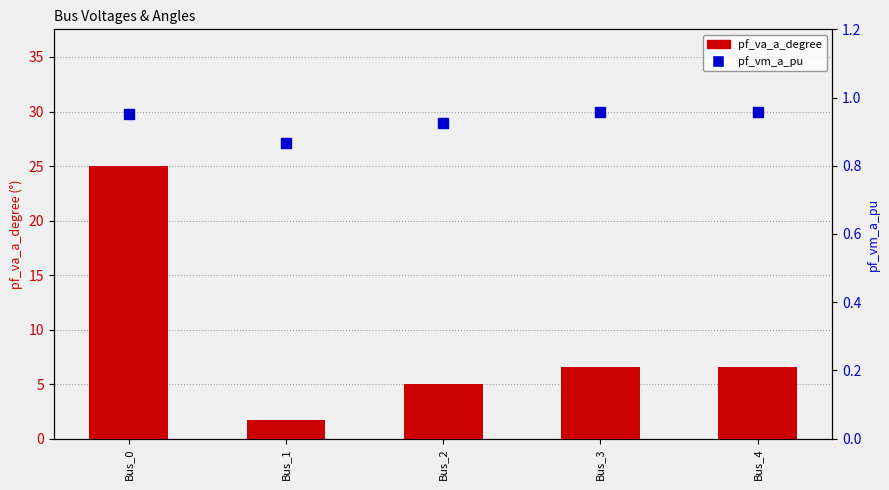

What are all the series names shown in the legend?

pf_va_a_degree, pf_vm_a_pu